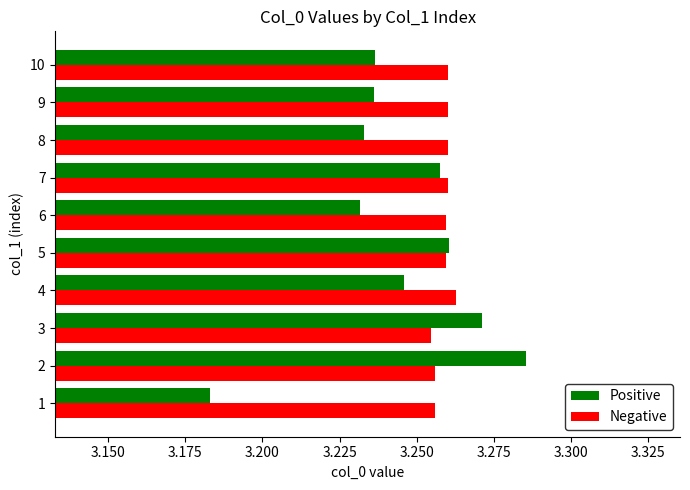

Which series has the largest range (max minus min)?

Positive